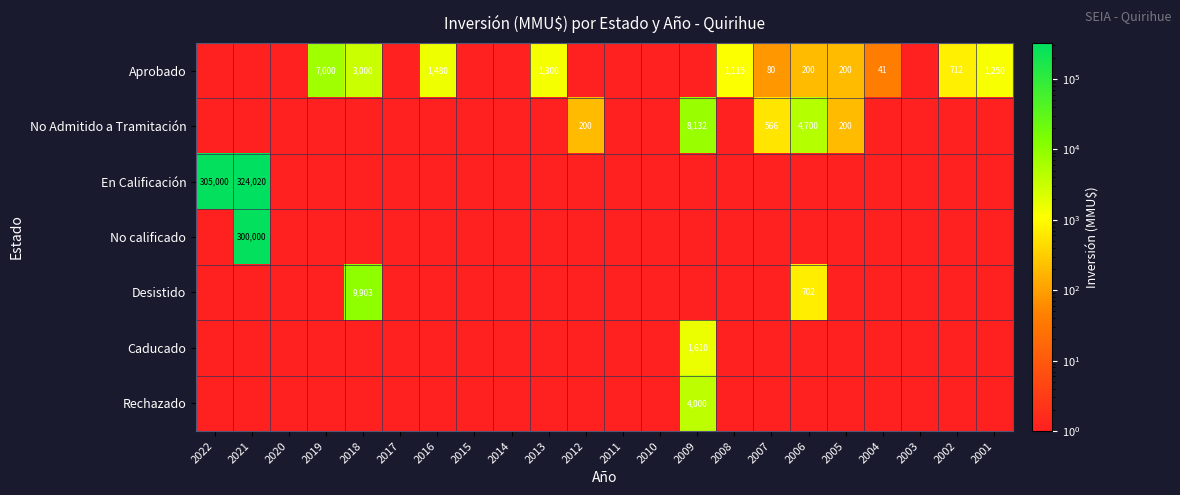

Is it true that Aprobado equals 80 at 2007?

True